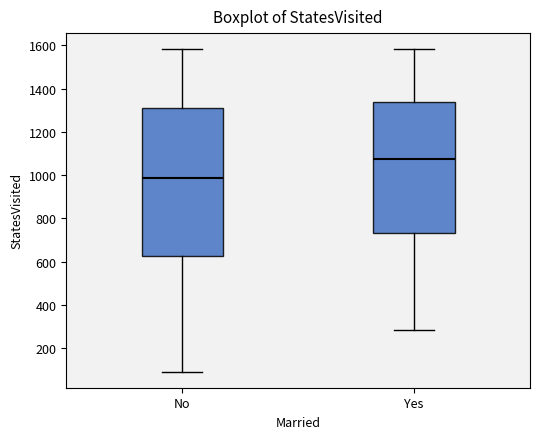

Reading left to right, transcribe this box plot: for each box, give where its median line is, the range the box spans, and where its two whiskers end, as read against the y-axis. The values are not printed on the chart, so give them approximately, as read against the axis.

No: median 980, box 620 to 1320, whiskers 100 to 1580
Yes: median 1080, box 740 to 1340, whiskers 280 to 1580